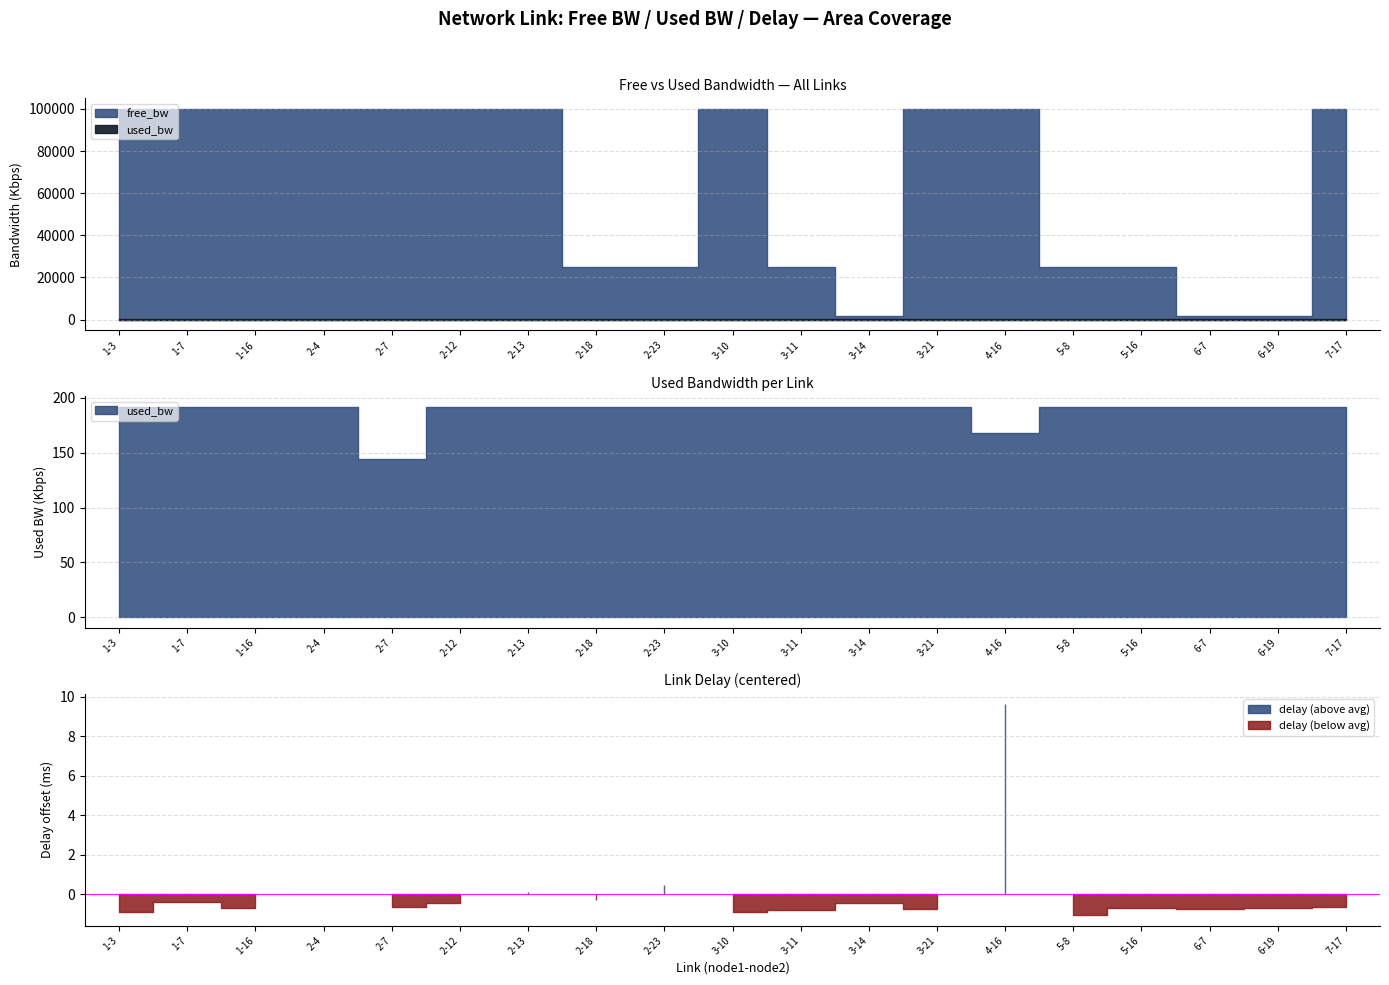

The value of free_bw at 1-7 is 162750.6. True or false?

False